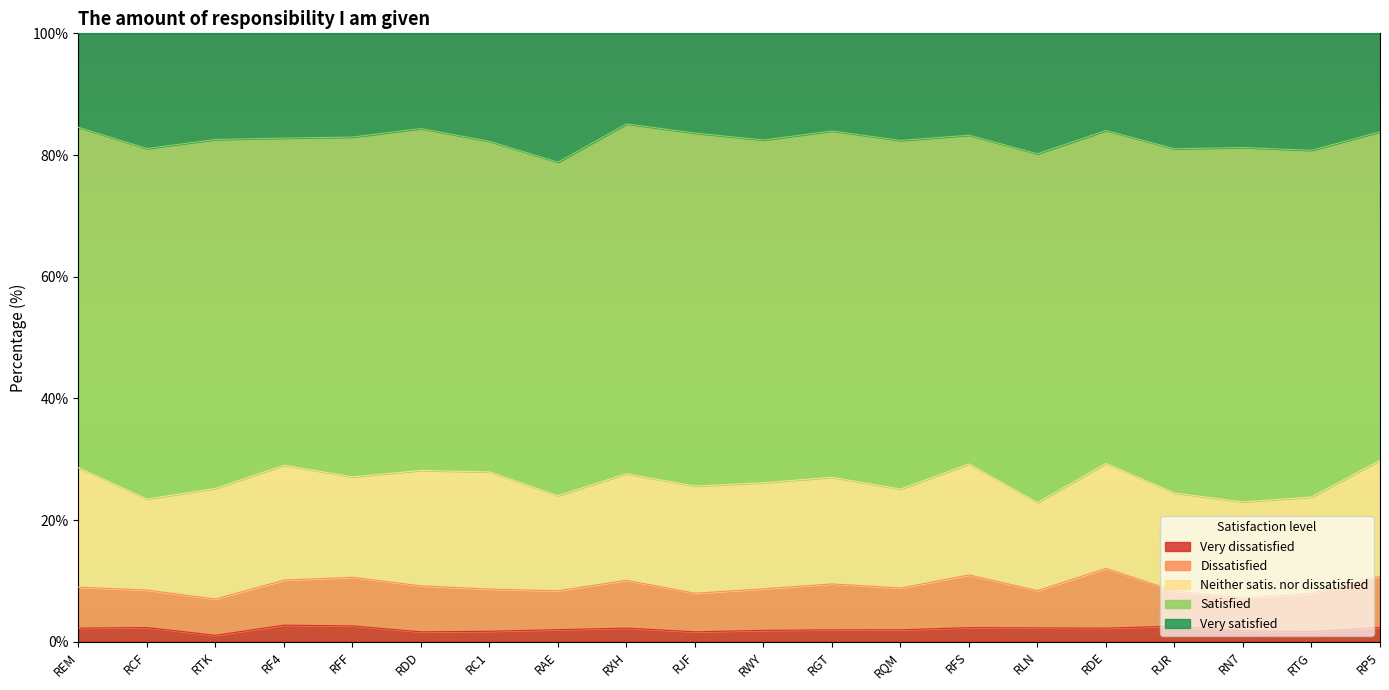

What is the sum of the Very satisfied values at RXH and RF4?

32.1